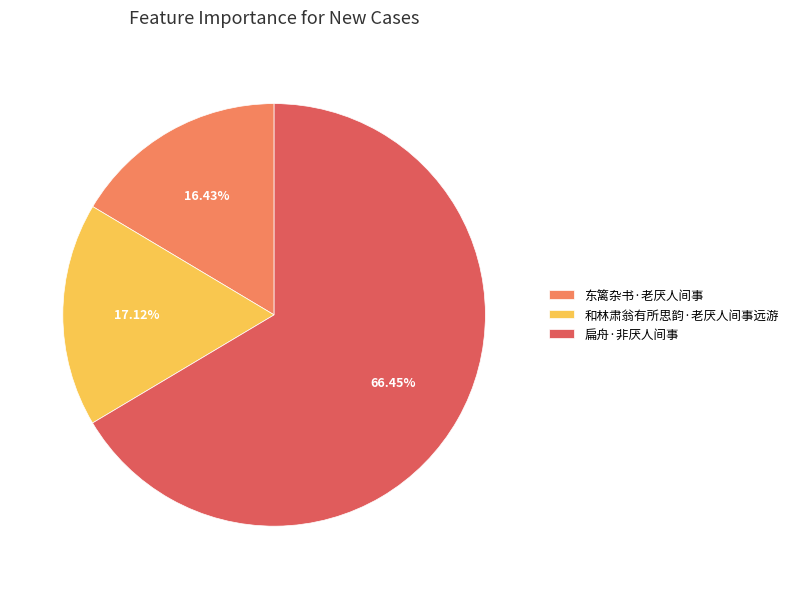

To the nearest percent, what portion does 东篱杂书·老厌人间事 represent?

16%